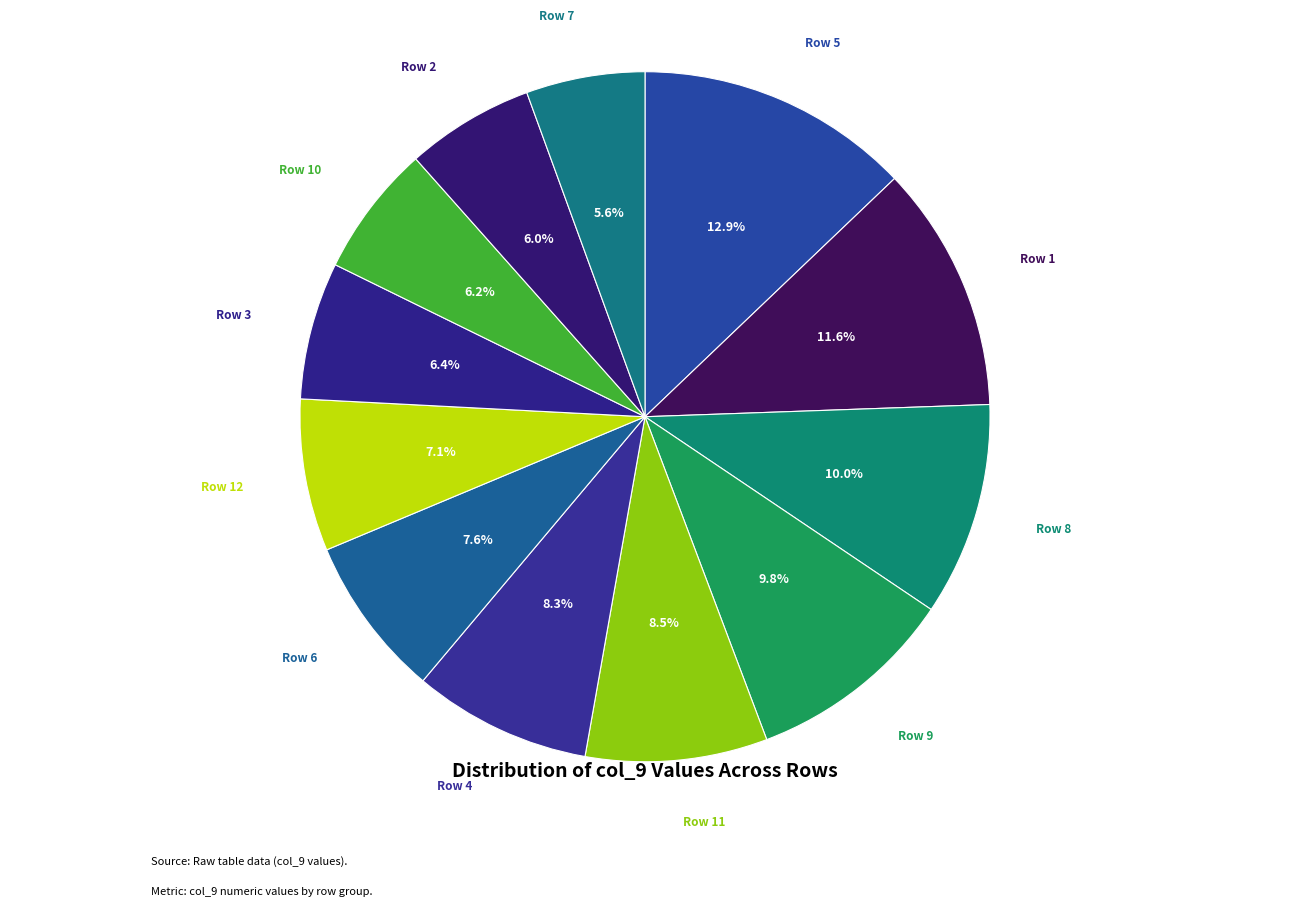

Does any single category account for the majority?

No